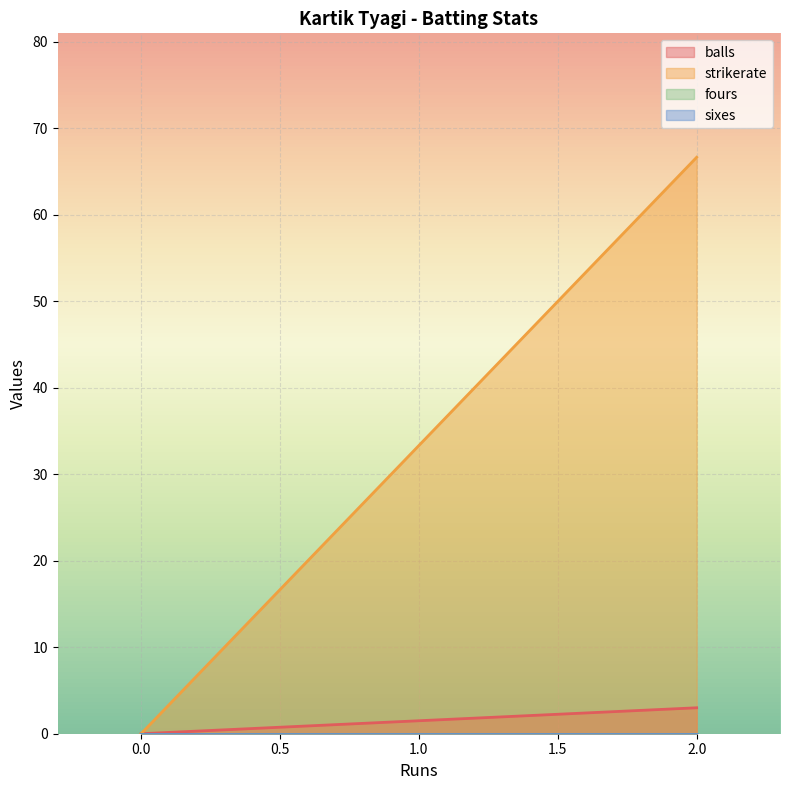

The value of sixes at 0 is 0.0. True or false?

True